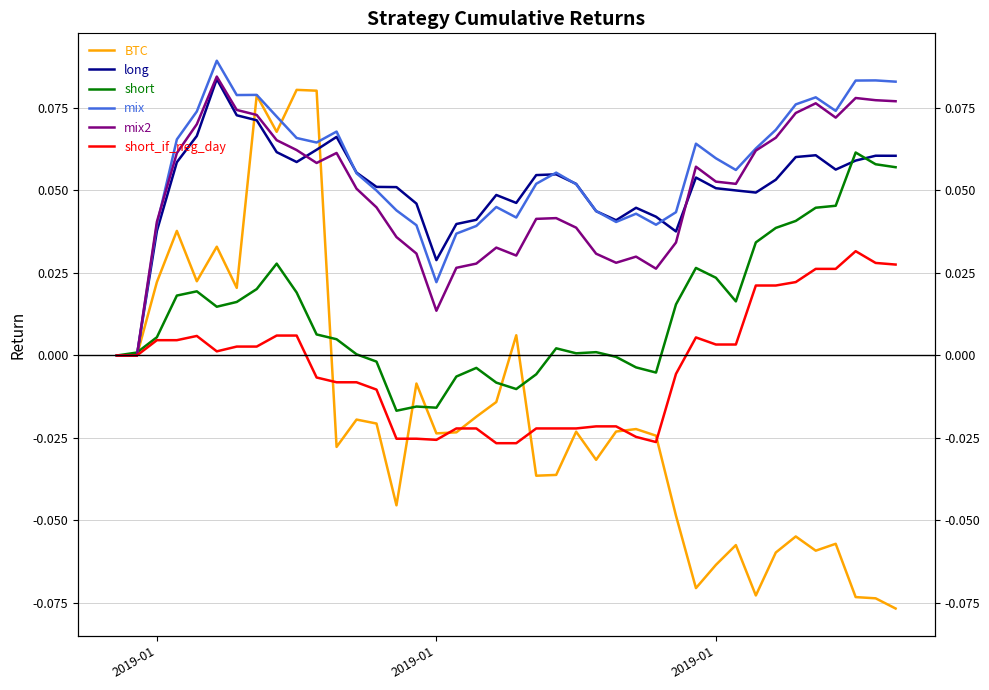

True or false: mix and short_if_neg_day cross at least once.

False